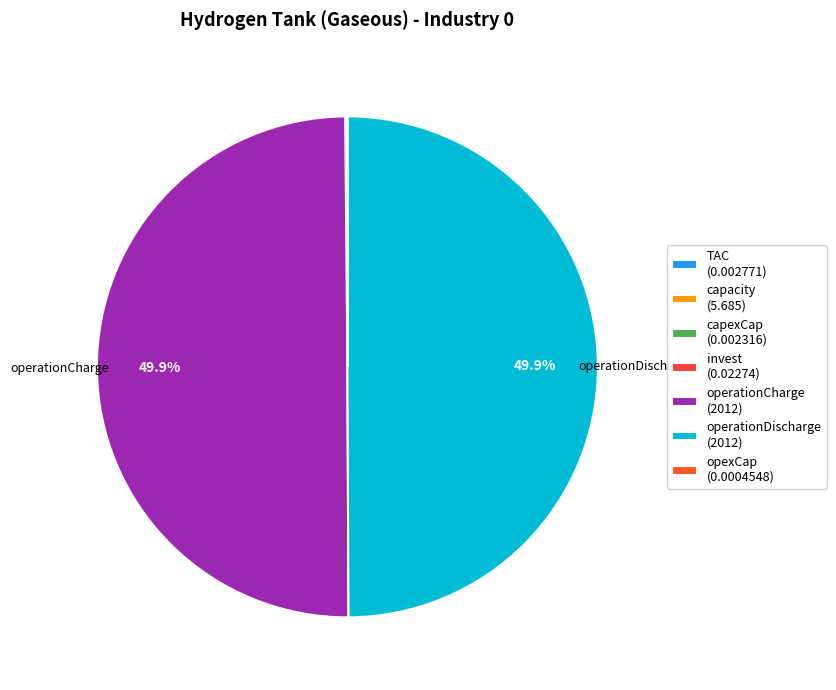

Which category has the biggest portion of the pie?

operationDischarge